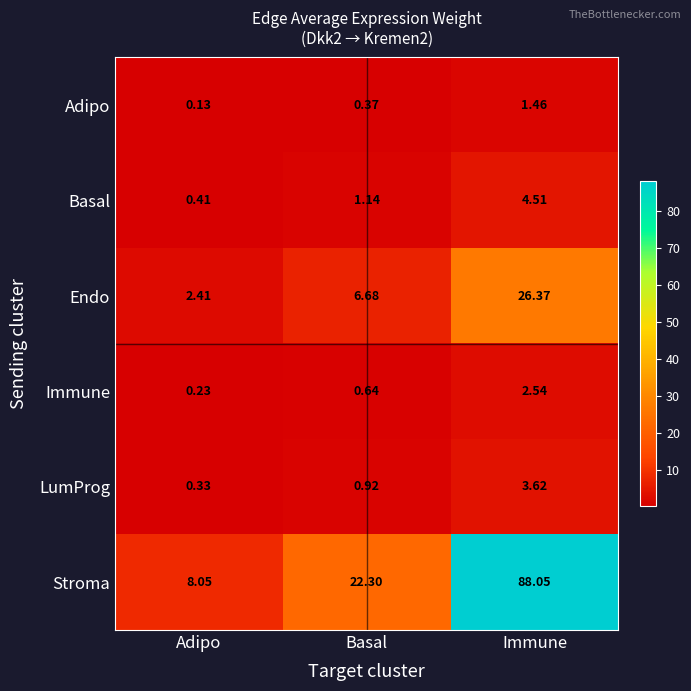

At which label is LumProg closest to 1?

Basal